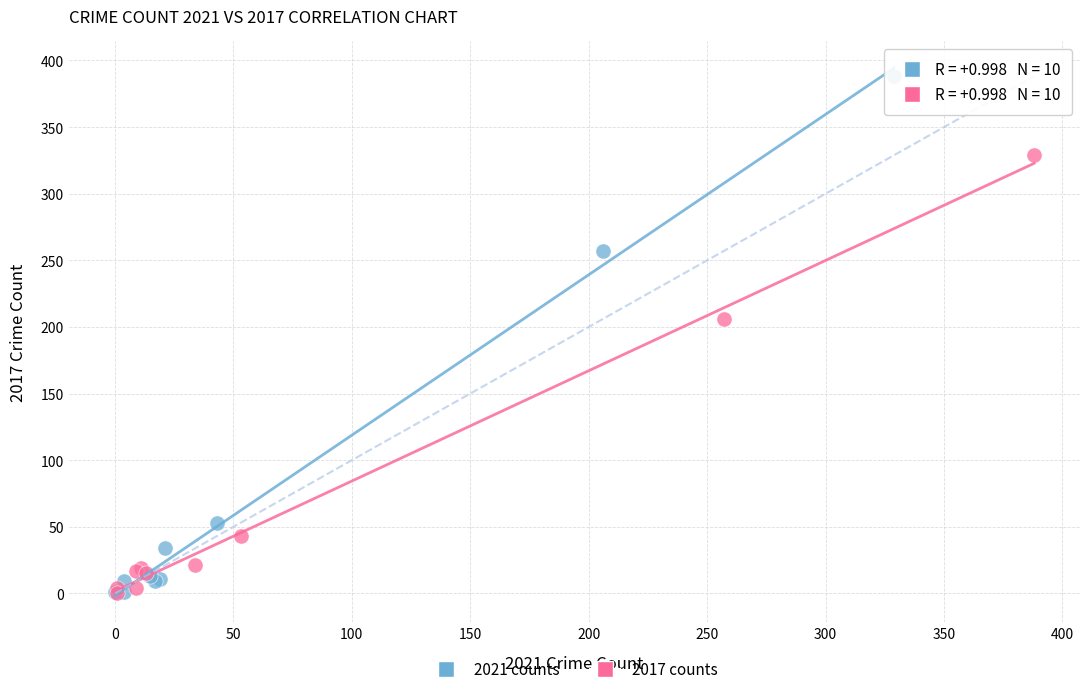

Which series has the widest spread of Y values?

2021 counts